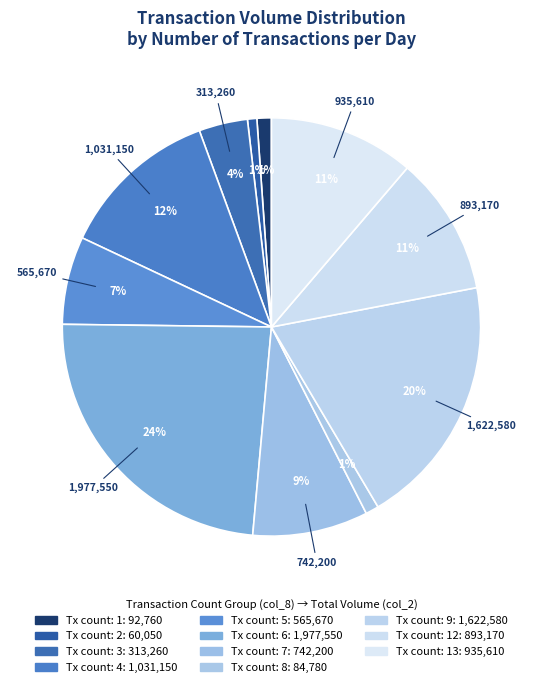

To the nearest percent, what is the average slice percentage?

8%